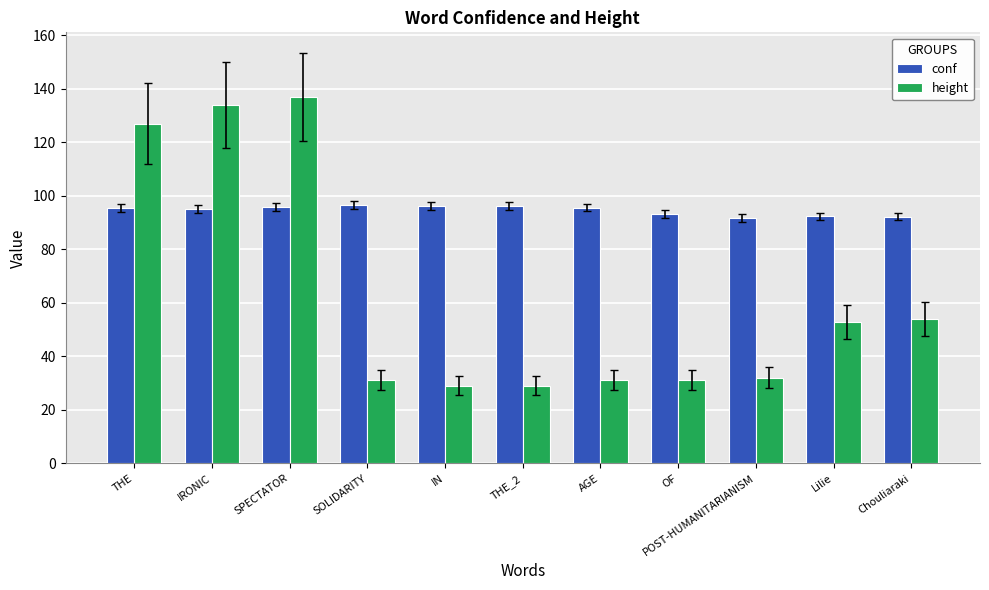

How many distinct data groups are displayed?

2